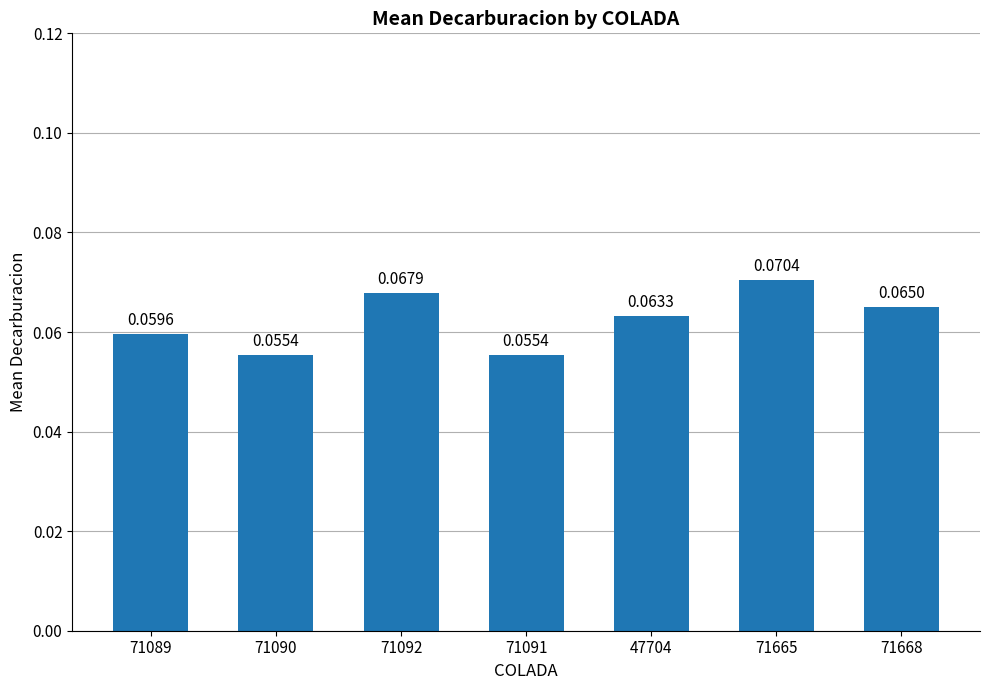

Which has a higher value, 71089 or 71090?

71089